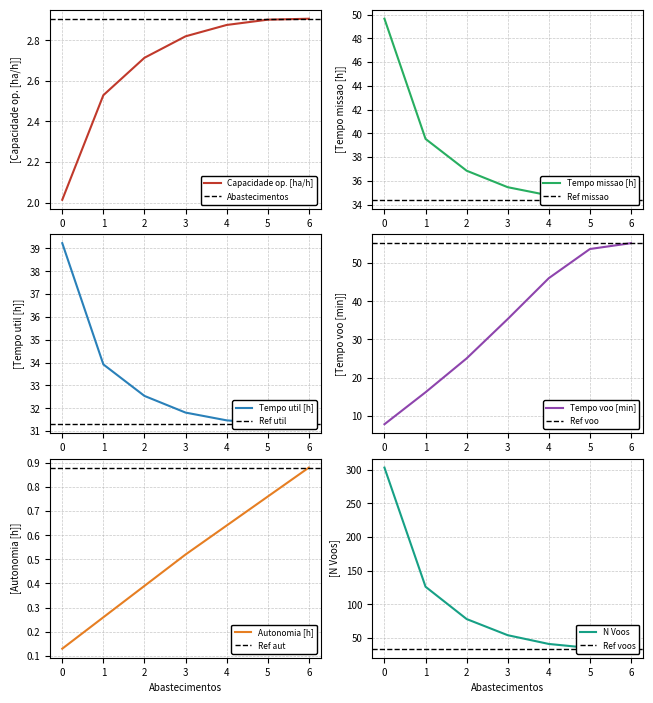

What is the value of the Tempo util [h] point at the 5th from the left?

31.5